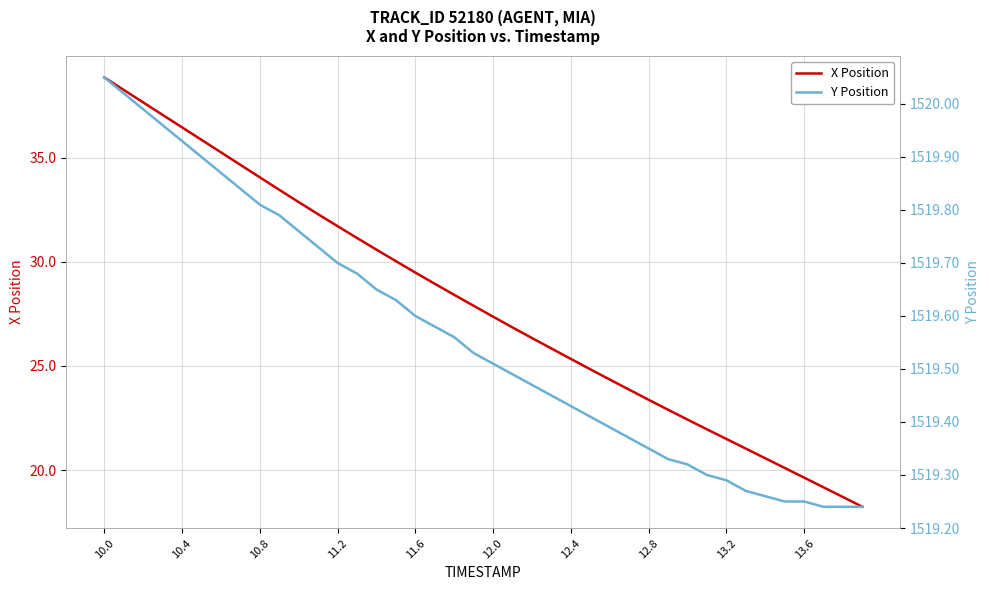

What is the maximum value for X Position?

38.8